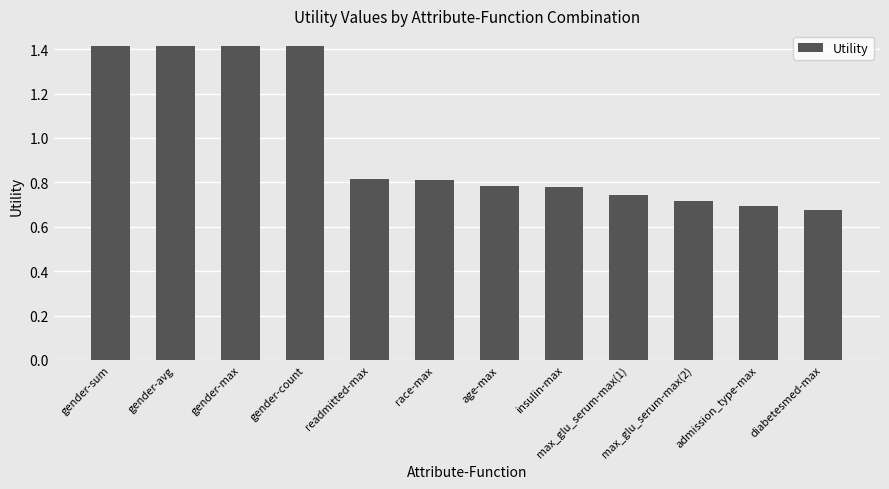

What is the value of the 2nd bar from the left?

1.4